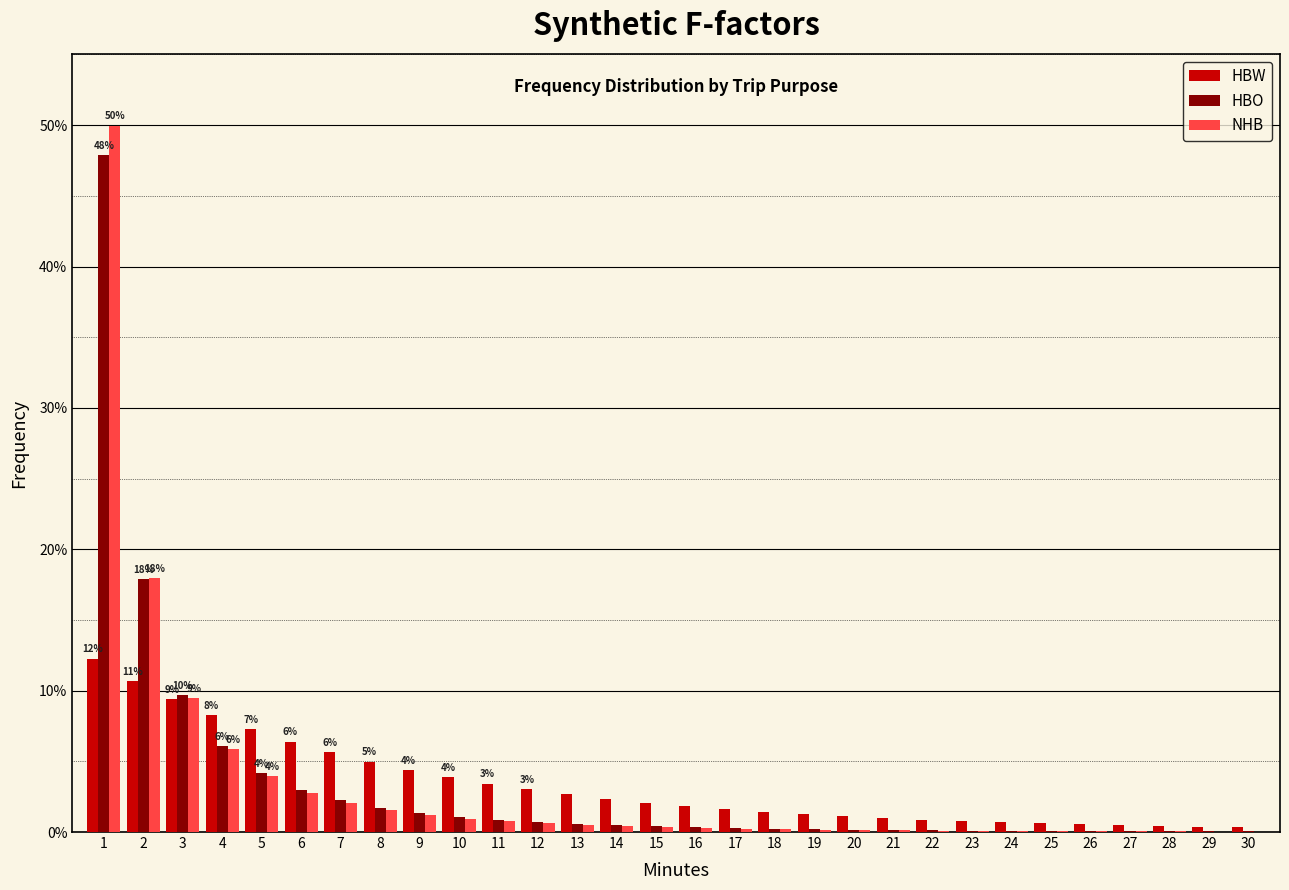

What is the highest value of the HBO series?

47.9